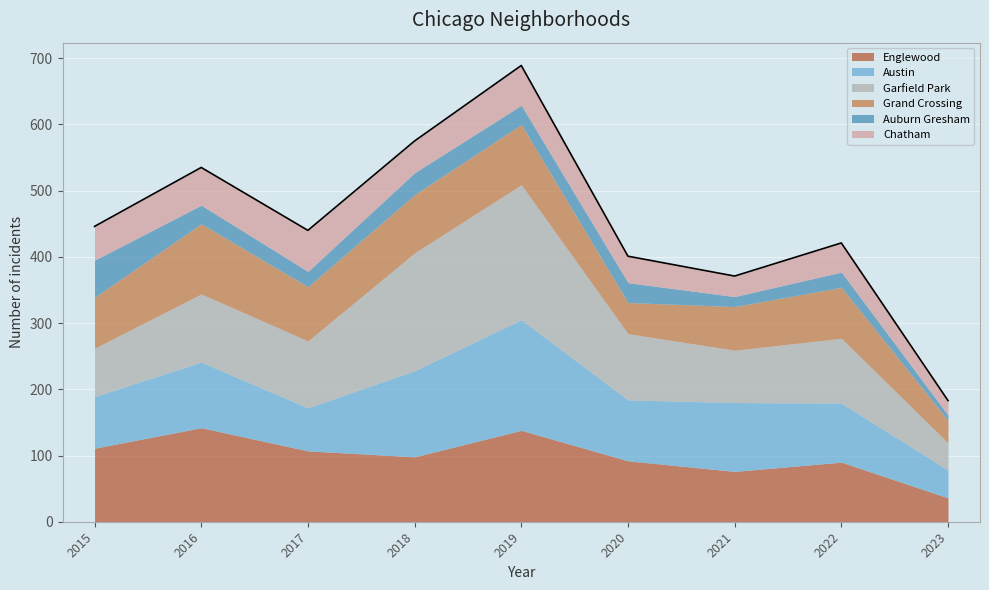

Approximately how many times larger is the value at 2021 compared to 2018?

0.6